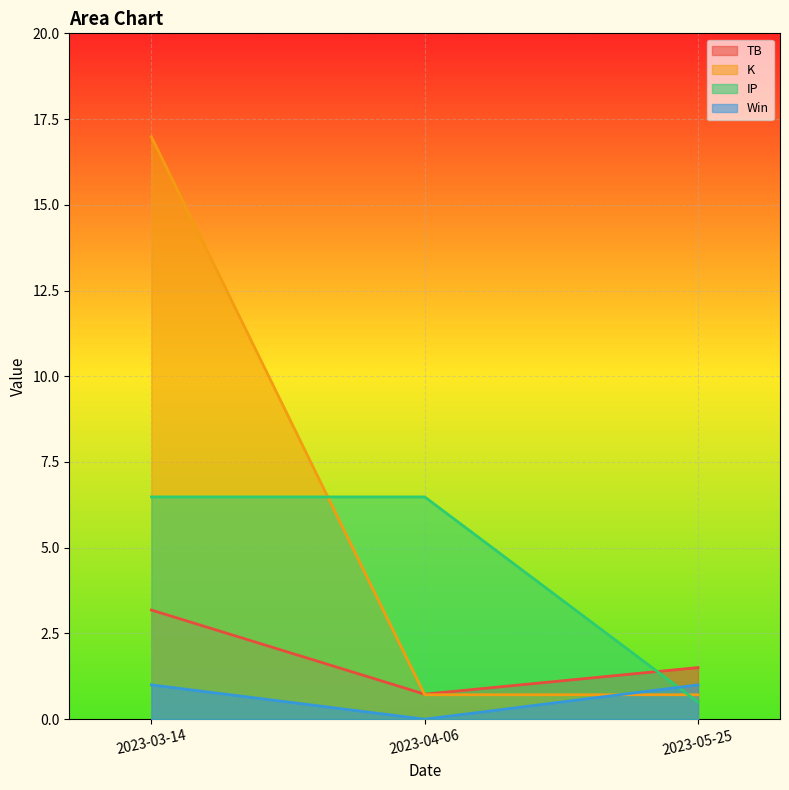

Reading left to right, list all the values displayed in this chart.

TB: 2023-03-14=3.2	2023-04-06=0.7	2023-05-25=1.5
d2S: 2023-03-14=17.0	2023-04-06=0.7	2023-05-25=0.7
IP: 2023-03-14=6.5	2023-04-06=6.5	2023-05-25=0.5
Win: 2023-03-14=1.0	2023-04-06=0.0	2023-05-25=1.0